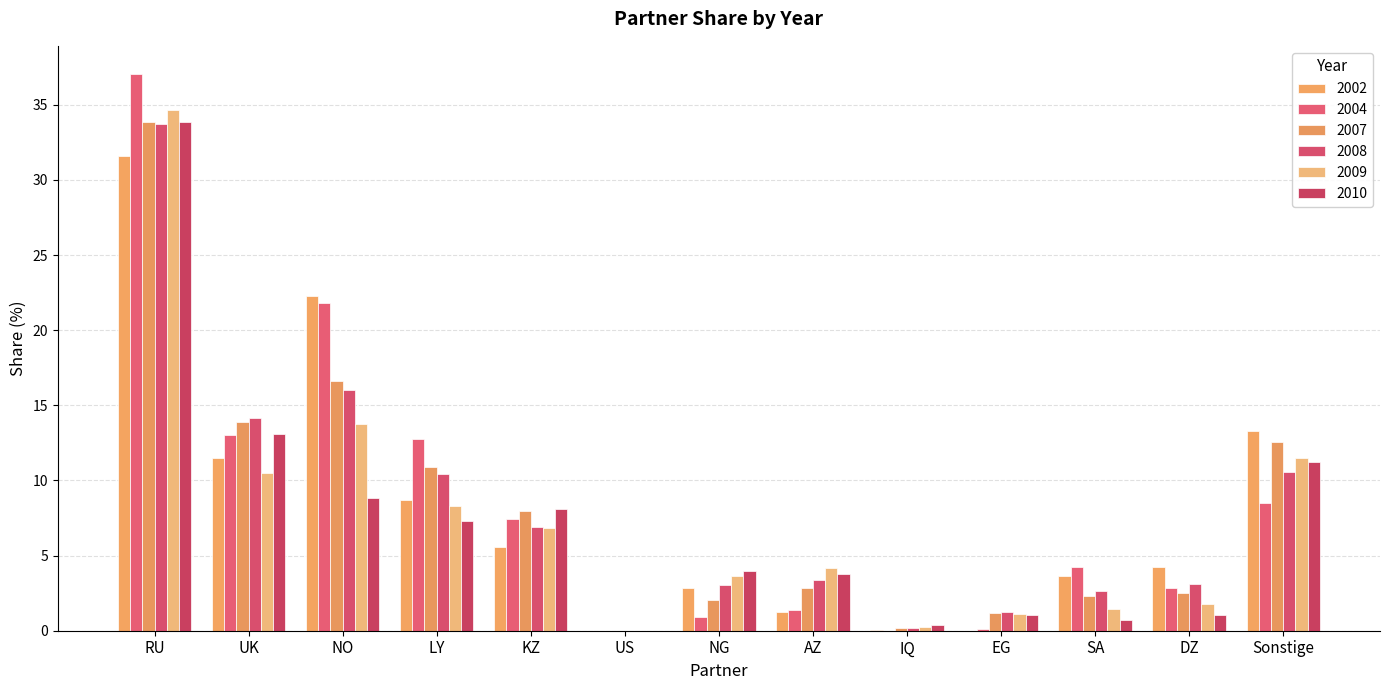

What is the average value of the 2002 series?

8.1